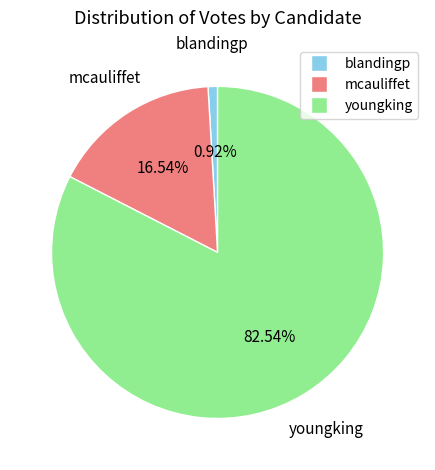

Does any single category account for the majority?

Yes